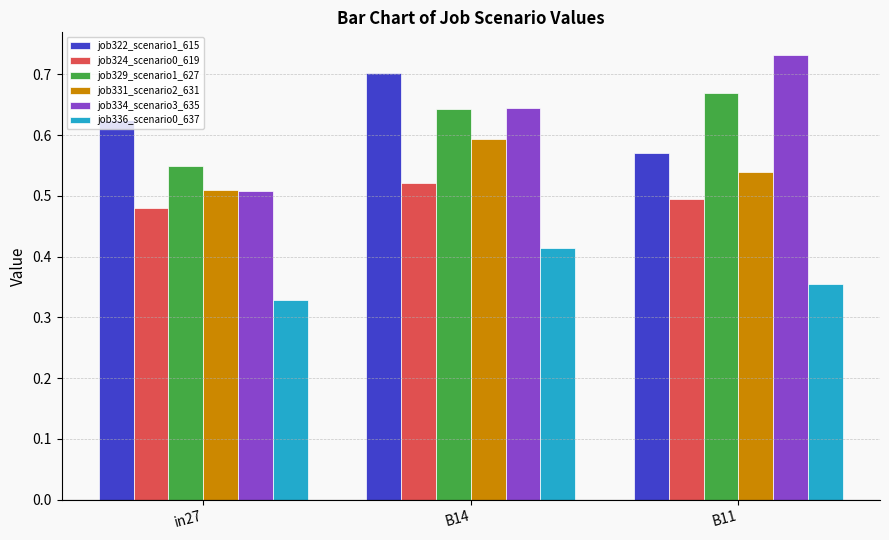

The value of job331_scenario2_631 at B14 is 0.6. True or false?

True